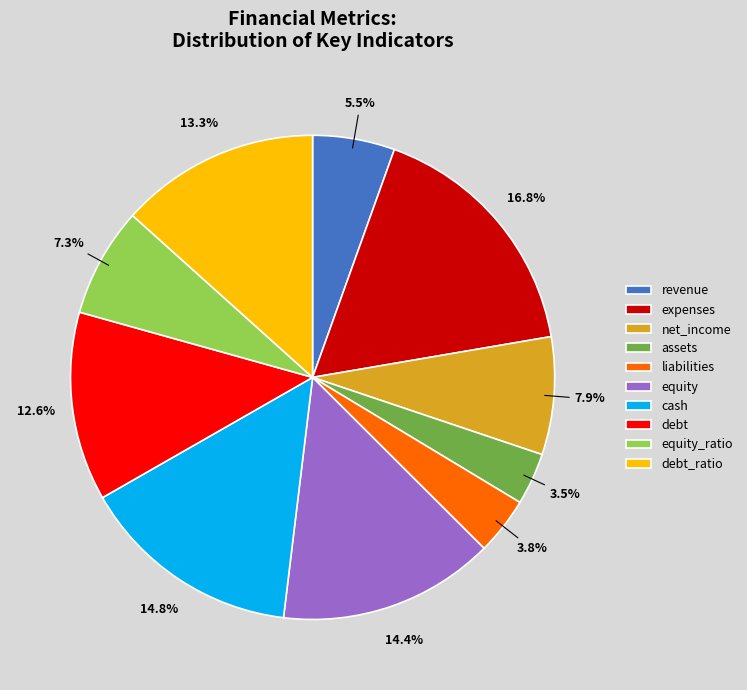

To the nearest percent, what is the average slice percentage?

10%